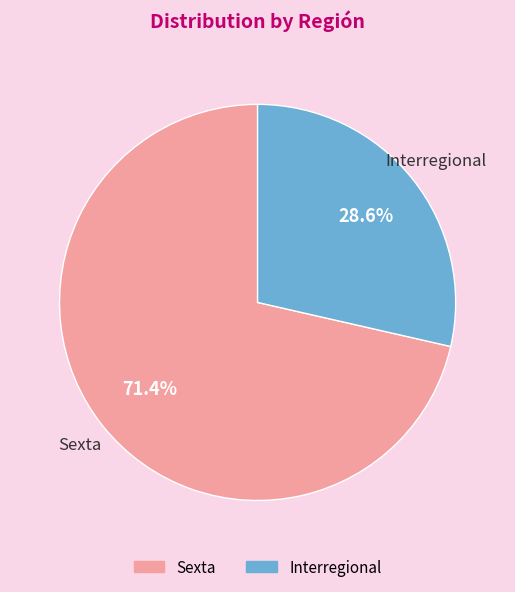

How much of the chart is everything except Interregional?

71.4%